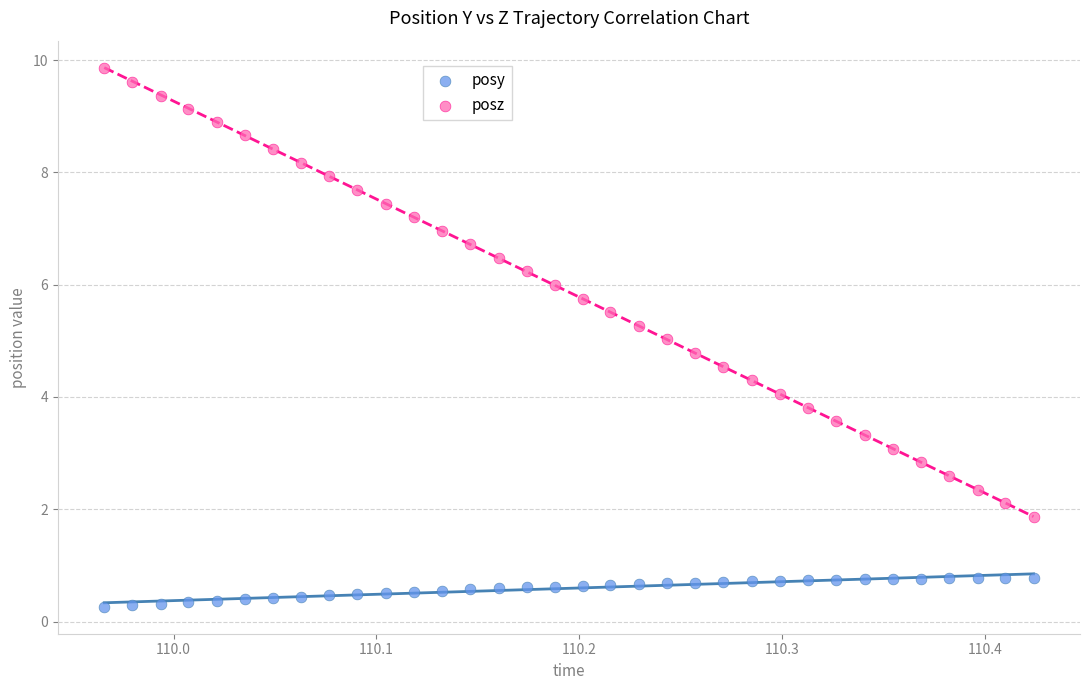

Which series reaches the maximum Y coordinate?

posz